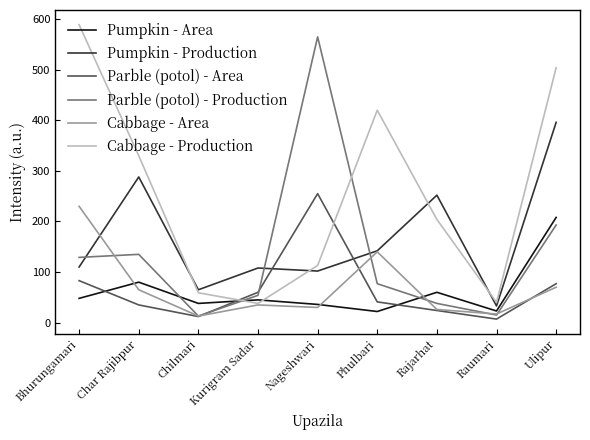

Where is Parble (potol) - Production nearest to the value 289?

Ulipur